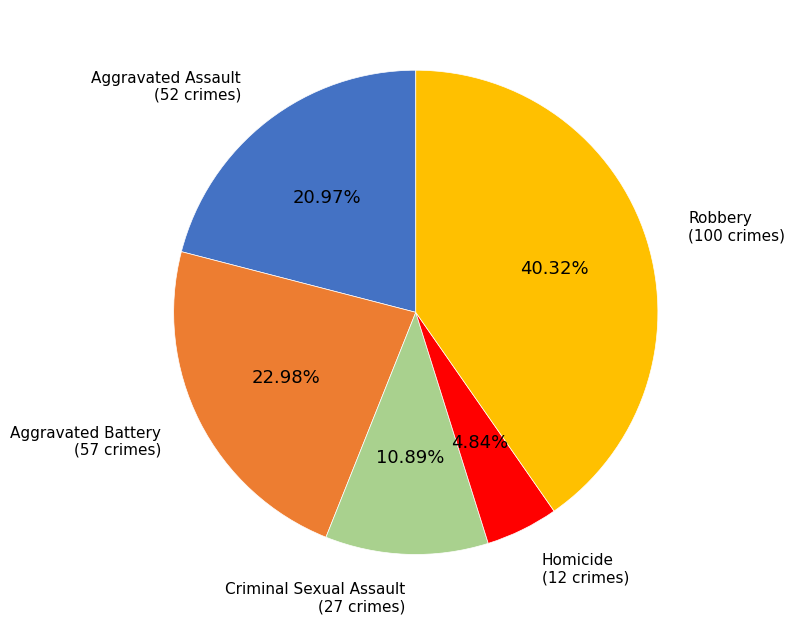

Rank the categories by value from highest to lowest.

Robbery, Aggravated Battery, Aggravated Assault, Criminal Sexual Assault, Homicide